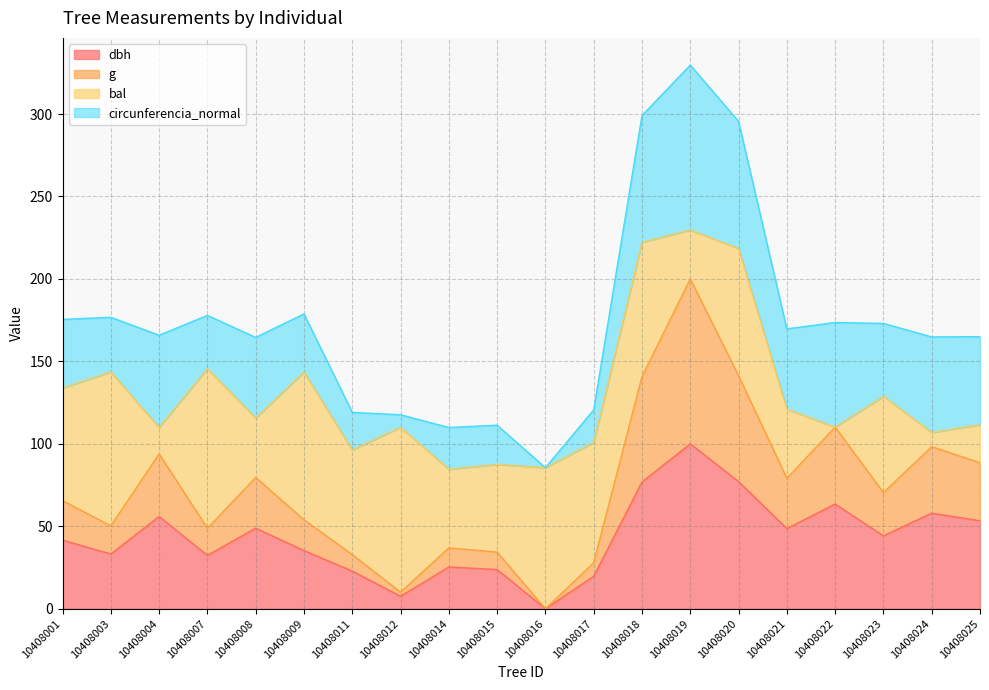

At which category is the sum across all series the highest?

10408019